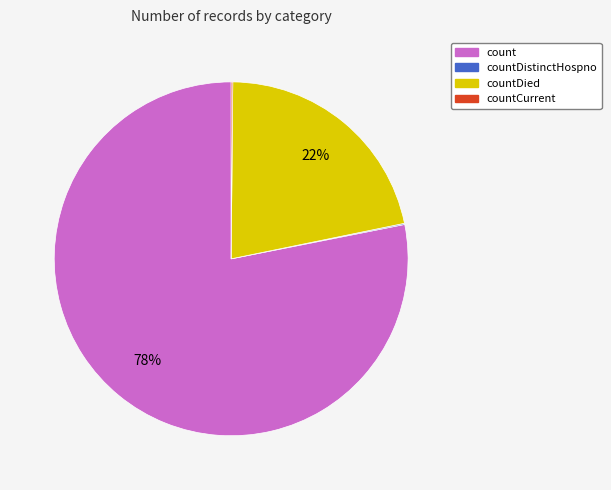

Which category has the biggest portion of the pie?

count